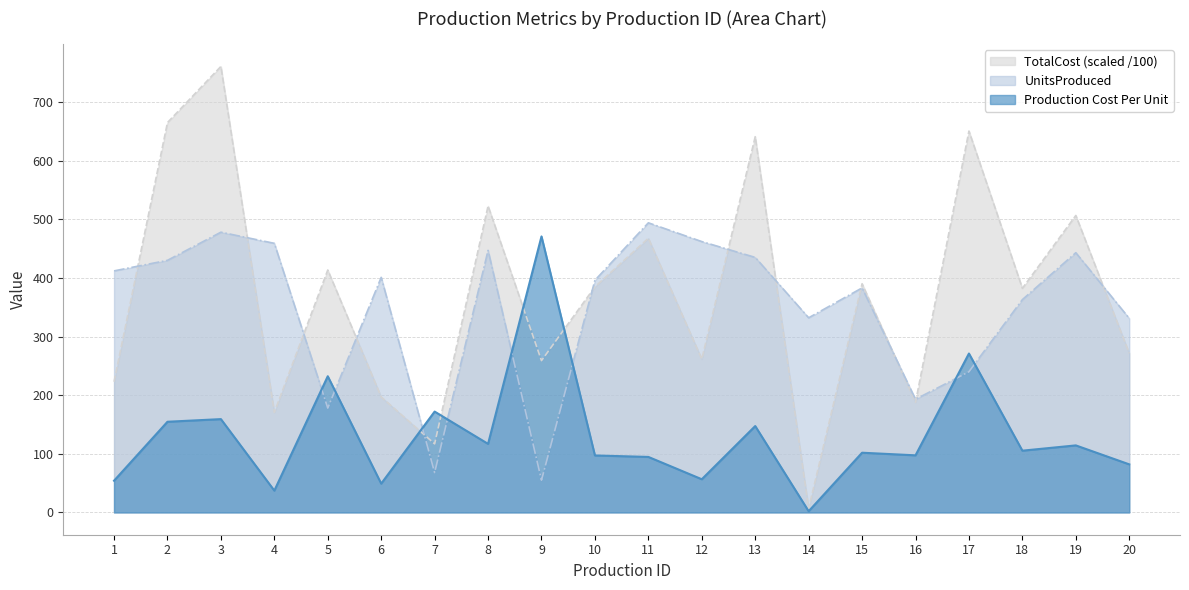

Does the chart have visible grid lines?

Yes